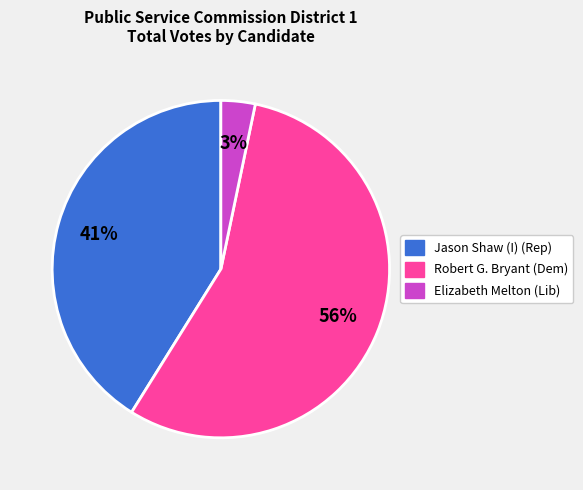

Does any single category account for the majority?

Yes